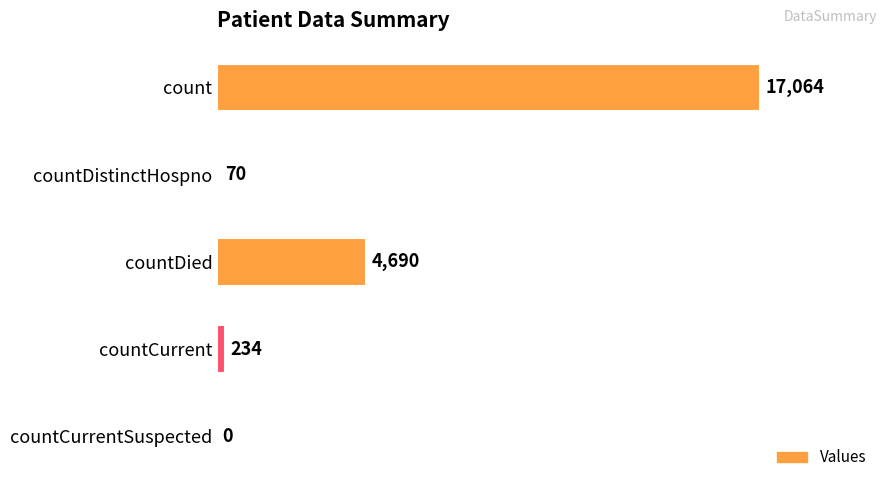

What is the sum of the values at countCurrentSuspected and count?

17064